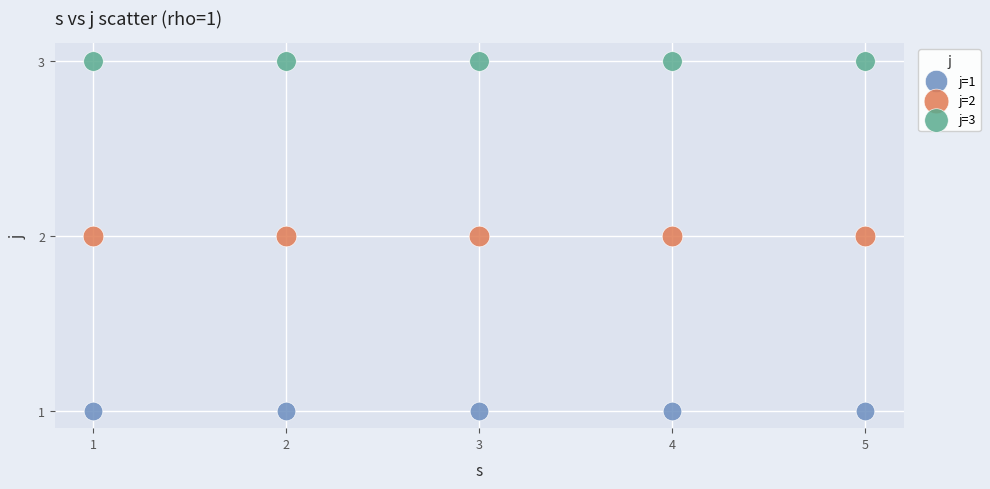

Which series reaches the minimum Y coordinate?

j=1